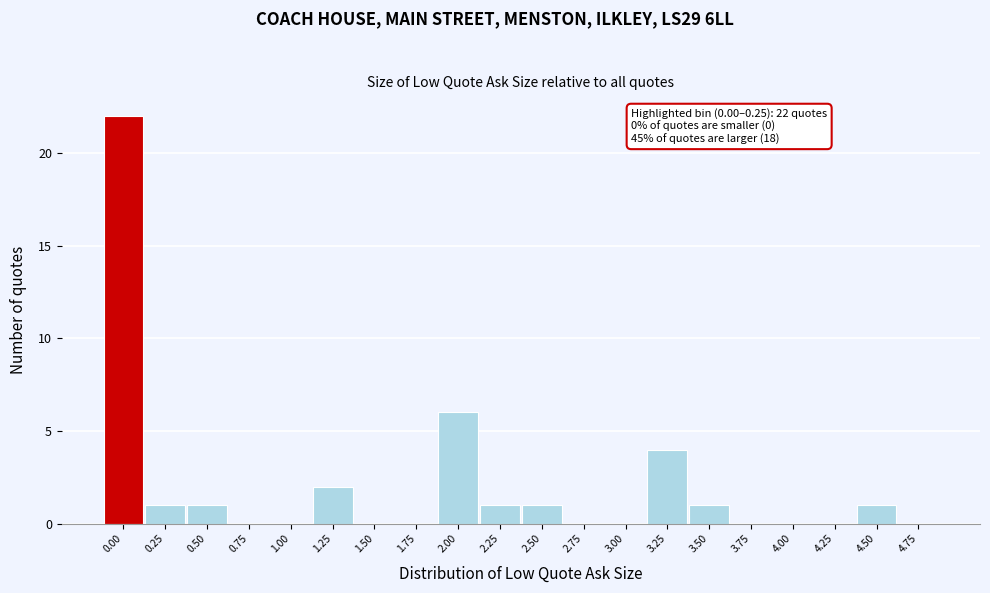

Reading left to right, list all the values displayed in this chart.

0.00=22	0.25=1	0.50=1	0.75=0	1.00=0	1.25=2	1.50=0	1.75=0	2.00=6	2.25=1	2.50=1	2.75=0	3.00=0	3.25=4	3.50=1	3.75=0	4.00=0	4.25=0	4.50=1	4.75=0